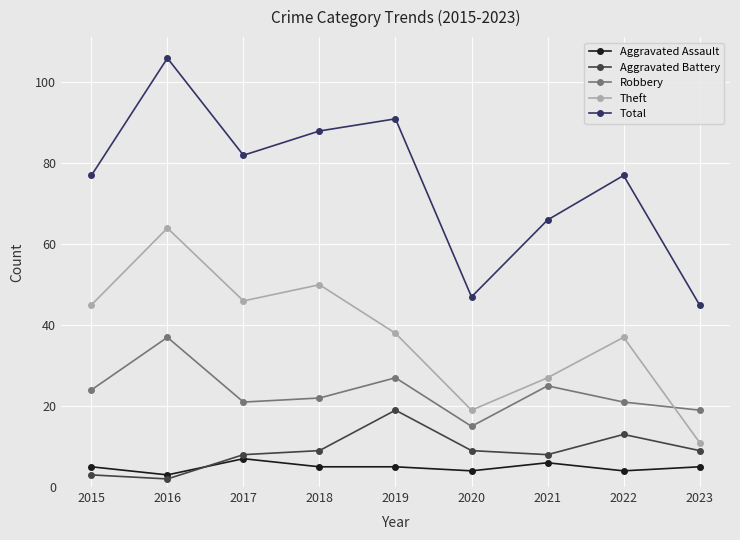

The Aggravated Battery series shows 19 at 2019. True or false?

True